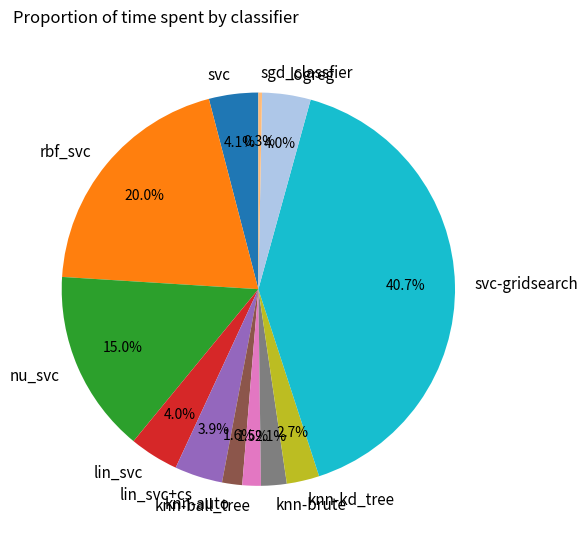

Does knn-brute represent more than half of the total?

No